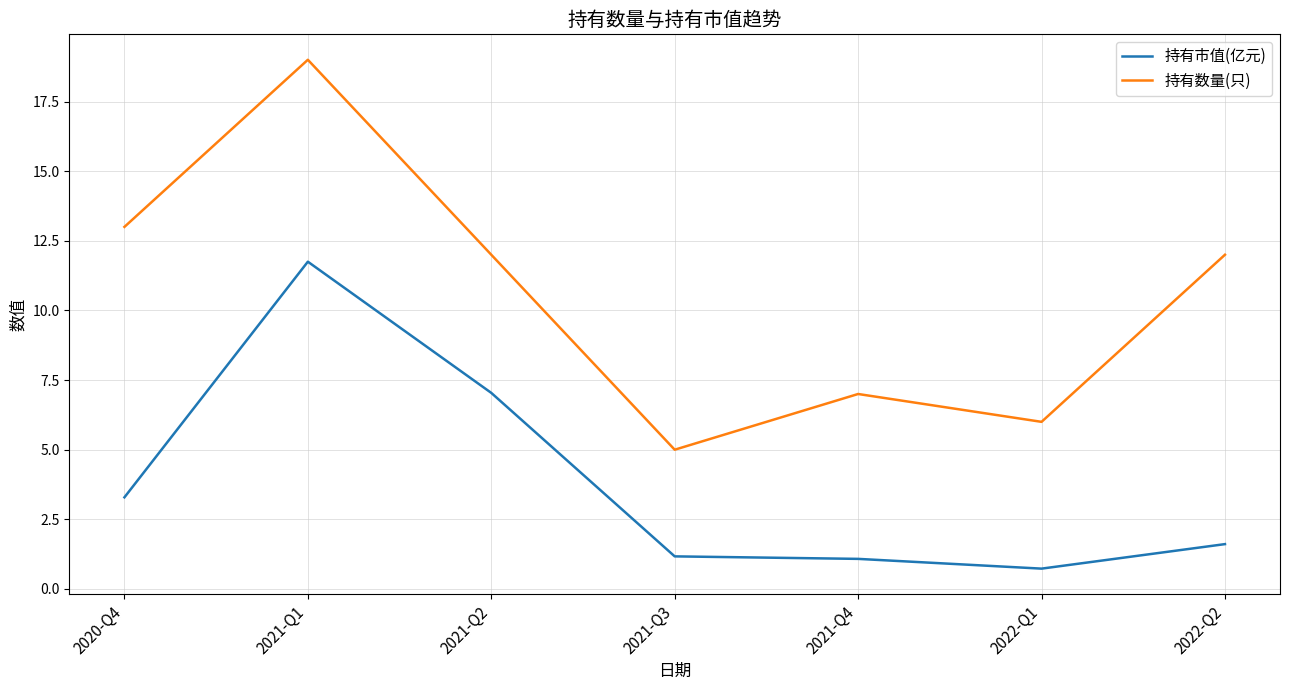

At 2021-Q2, list the series in order from largest to smallest.

持有数量(只), 持有市值(亿元)